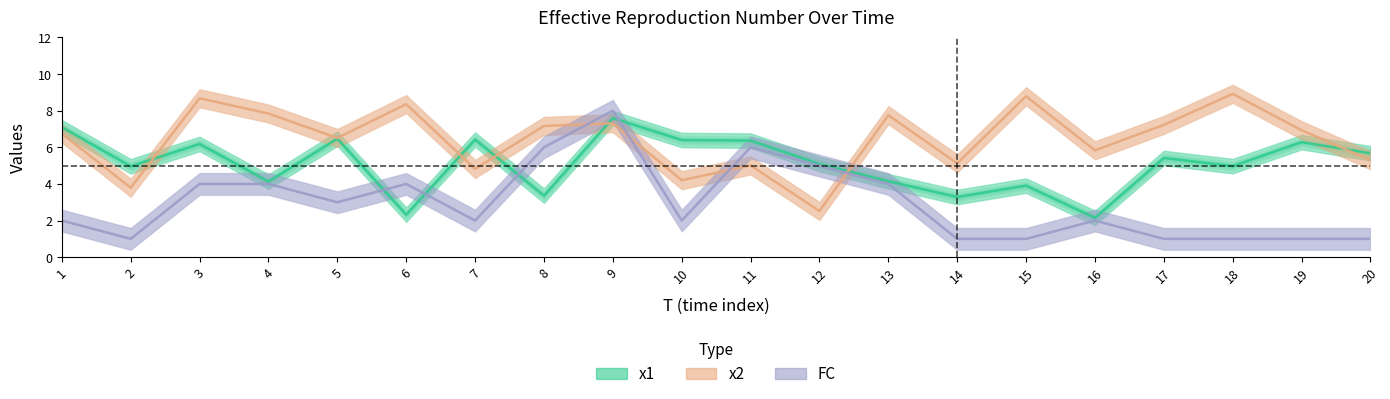

In x1, how many points are lower than both neighbors (excluding endpoints)?

7